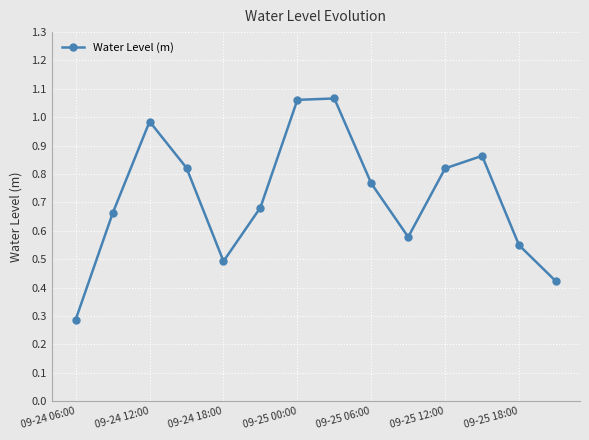

How many points are lower than both their immediate neighbors (excluding endpoints)?

2